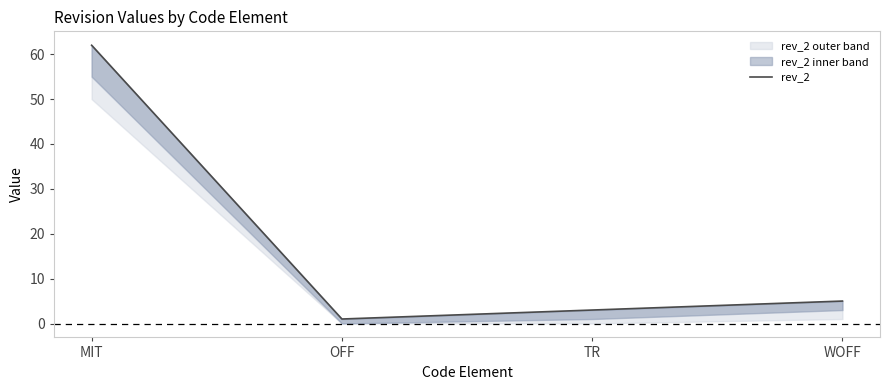

Rank the categories by value from lowest to highest.

OFF, TR, WOFF, MIT